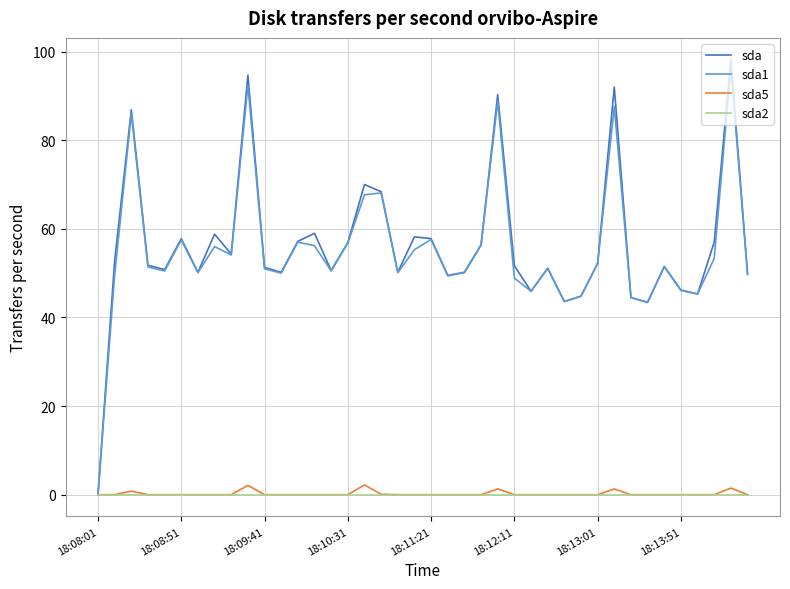

Which series has the largest range (max minus min)?

sda